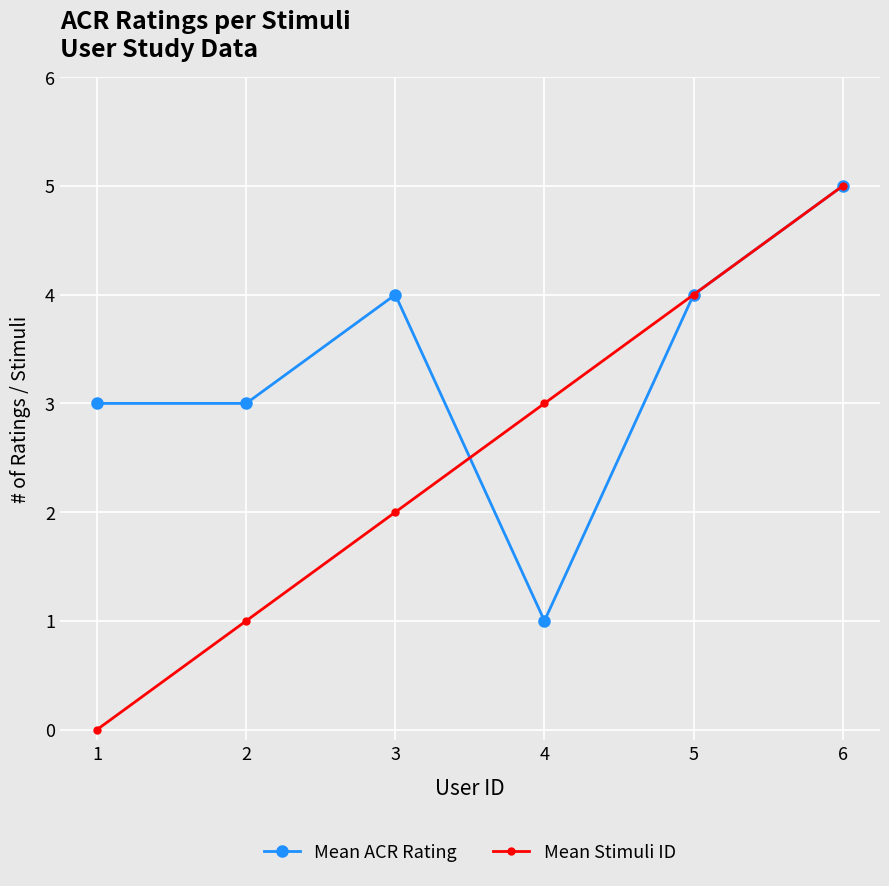

Does the chart display data point markers on the line(s)?

Yes